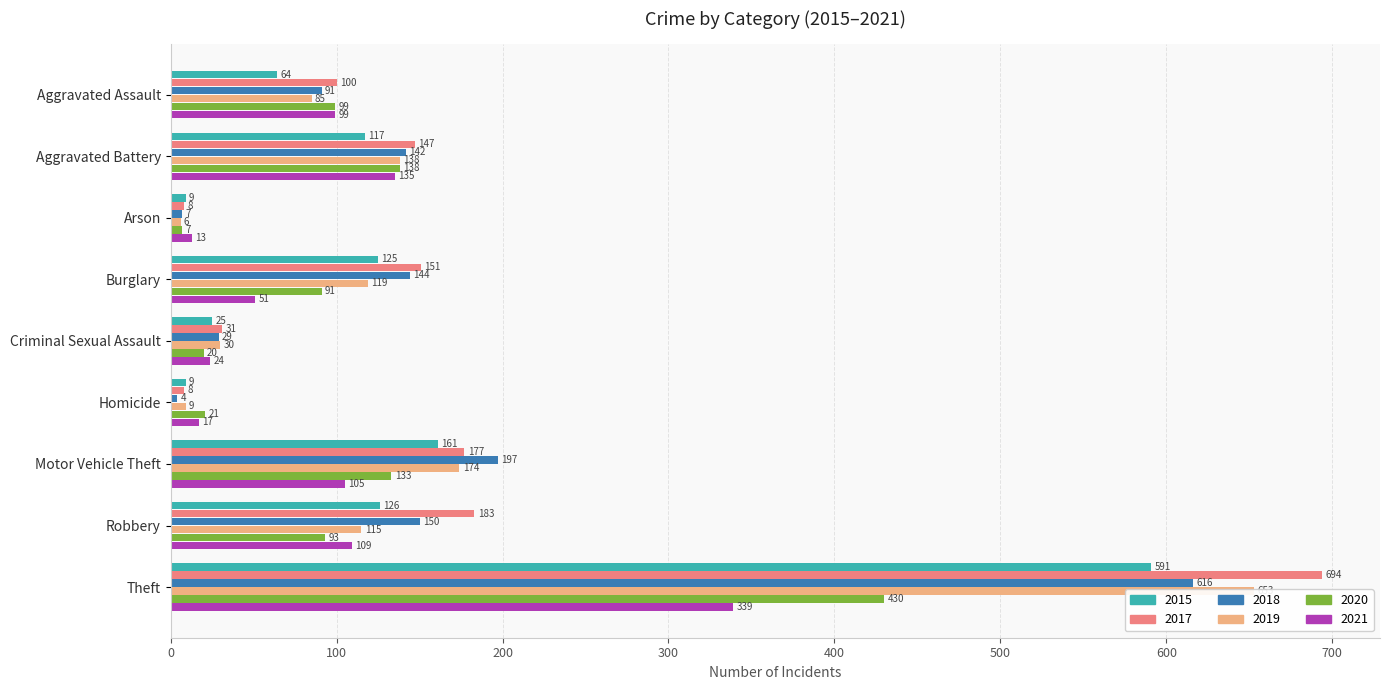

What is the smallest value displayed?

4